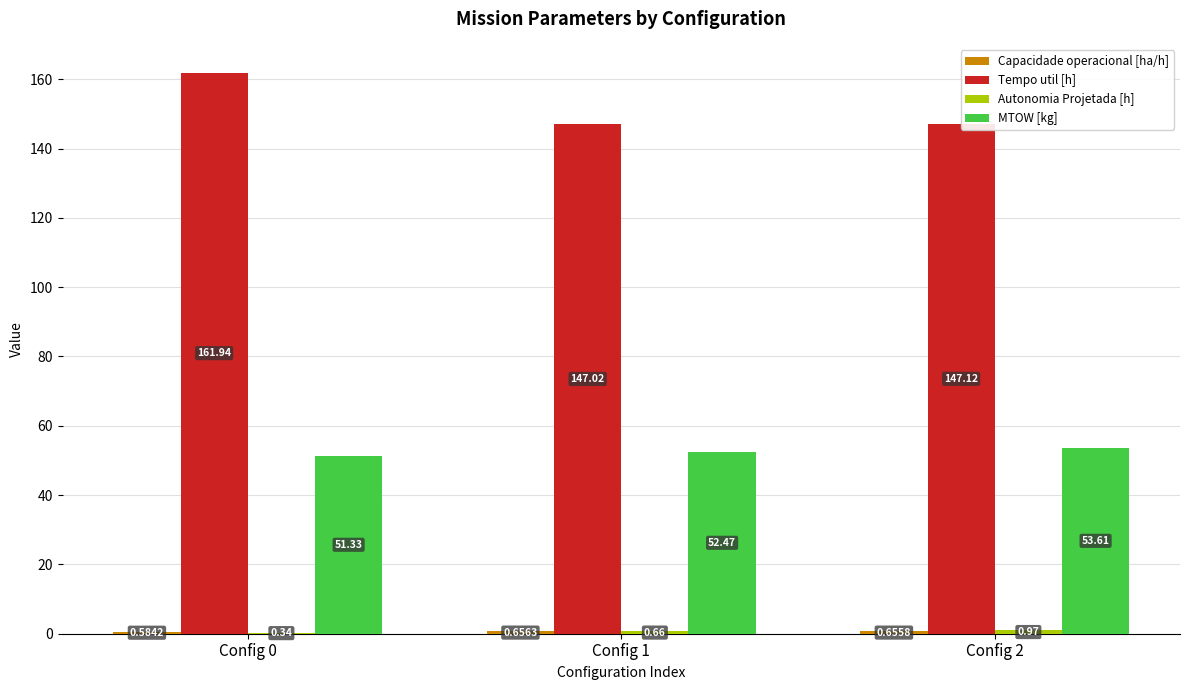

Which category has the highest value in the Tempo util [h] series?

Config 0